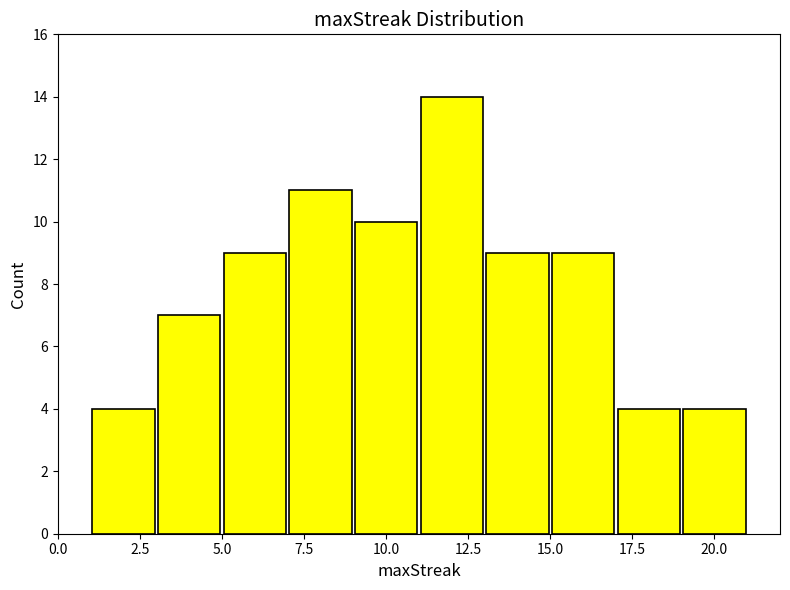

Reading left to right, transcribe this chart: for each bar, give the range it covers on the x-axis and its height. The values are not printed on the chart, so give them approximately, as read against the axis.

1 to 3: 4
3 to 5: 7
5 to 7: 9
7 to 9: 11
9 to 11: 10
11 to 13: 14
13 to 15: 9
15 to 17: 9
17 to 19: 4
19 to 21: 4